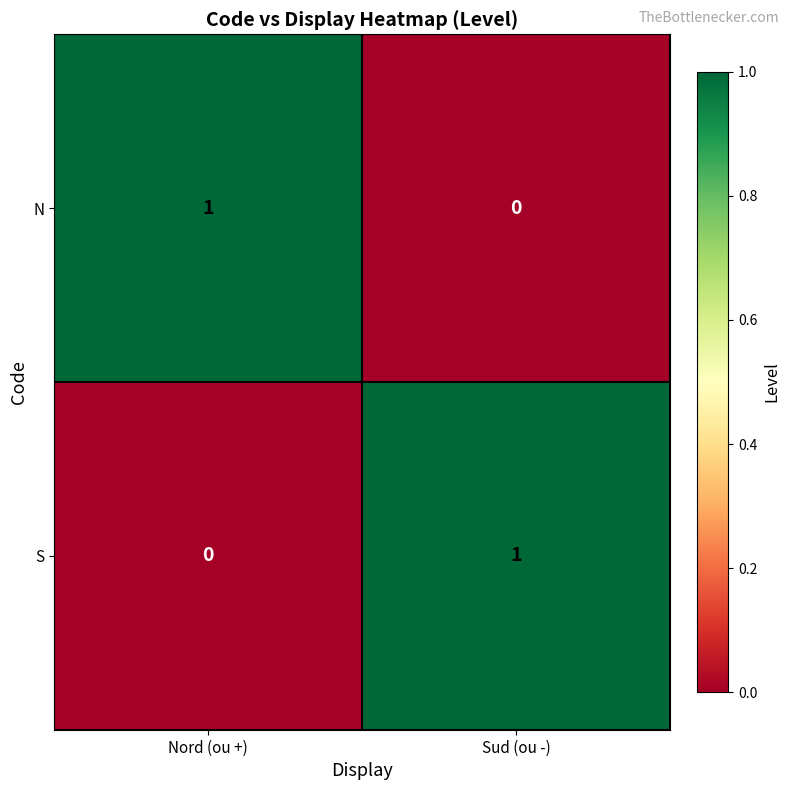

How many series are shown in this chart?

2